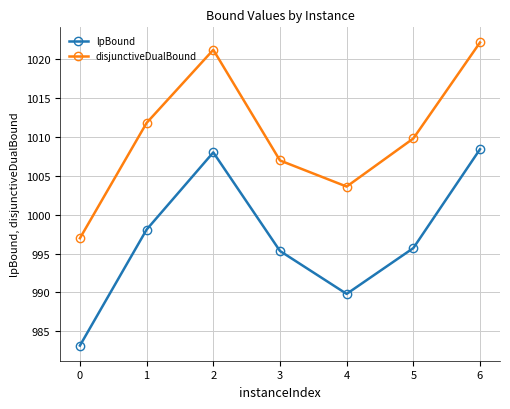

What is the total value across all series at 0?

1980.1